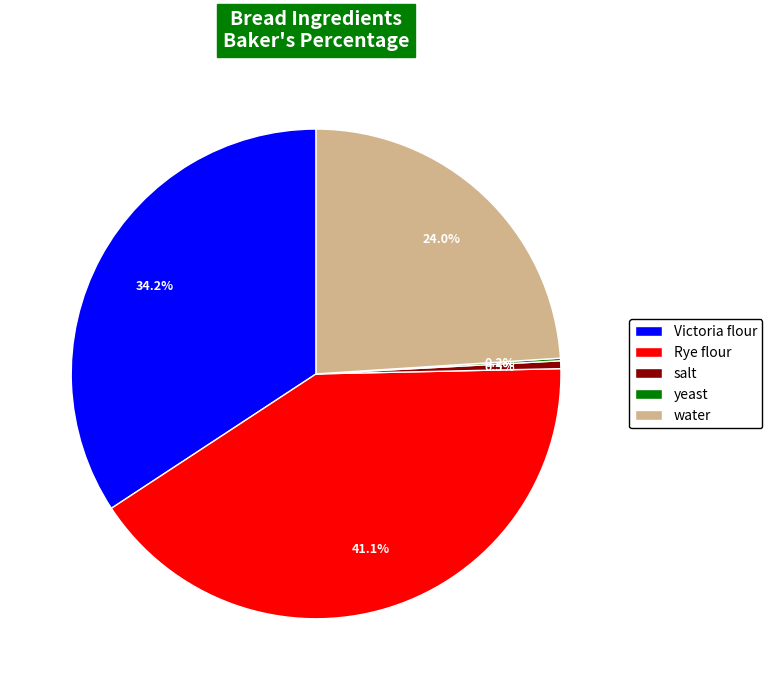

Combined, do Victoria flour and Rye flour account for over 50%?

Yes